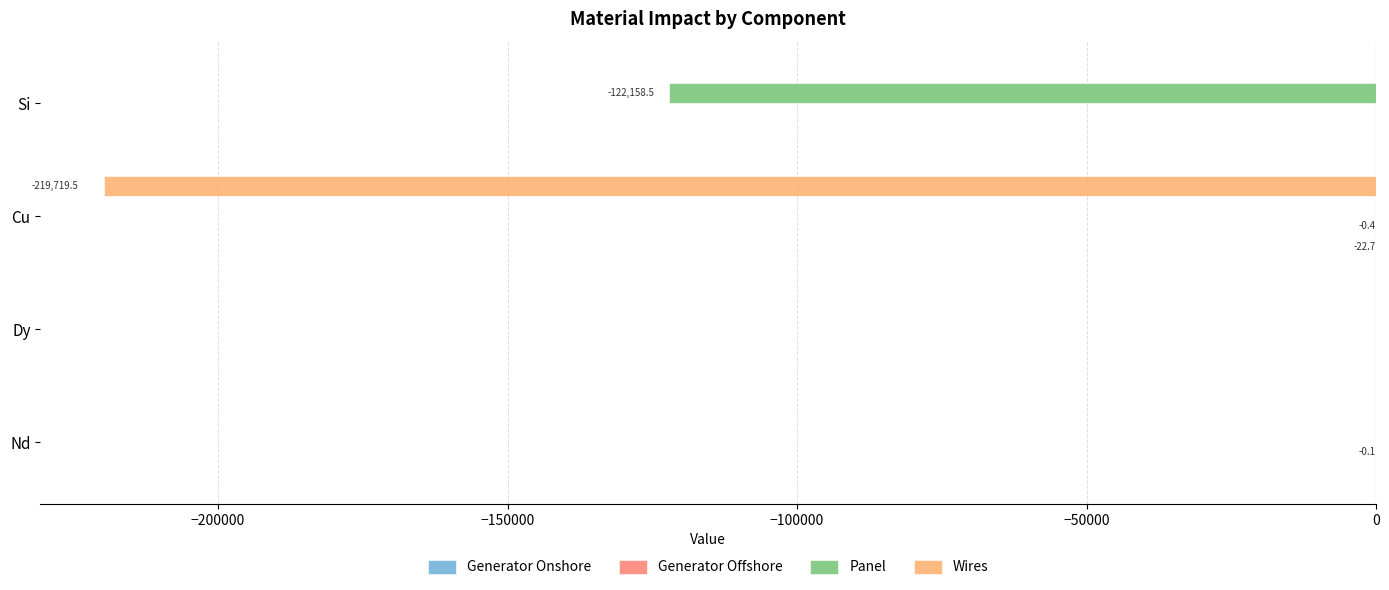

What is the average value of the Wires series?

-54929.9